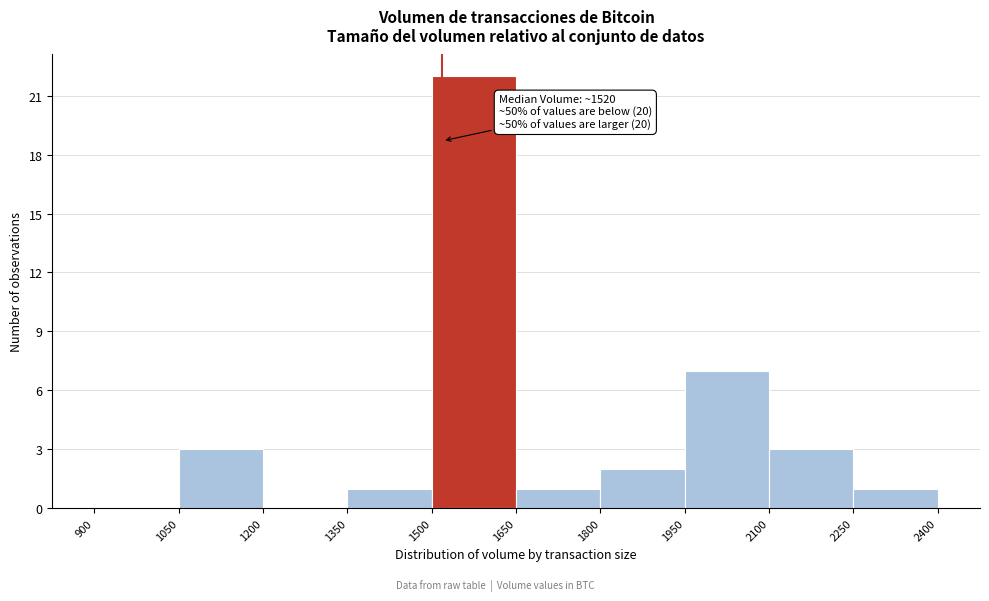

Which range on the x-axis has the tallest bar?

1500 to 1650